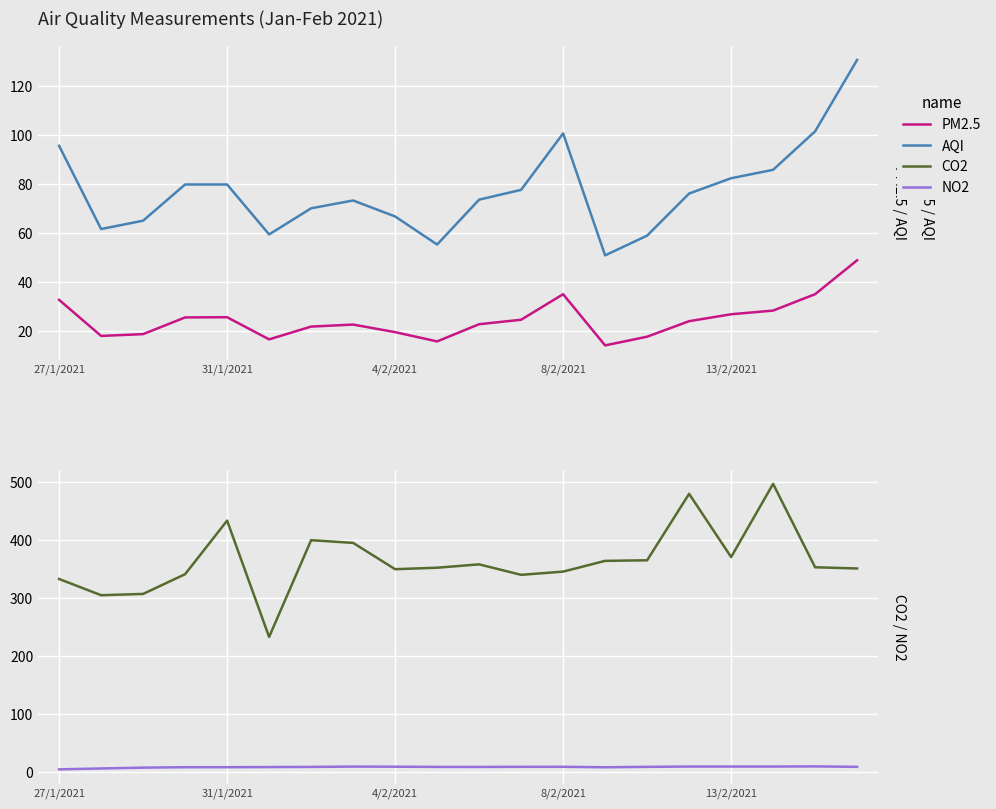

How many distinct data groups are displayed?

4